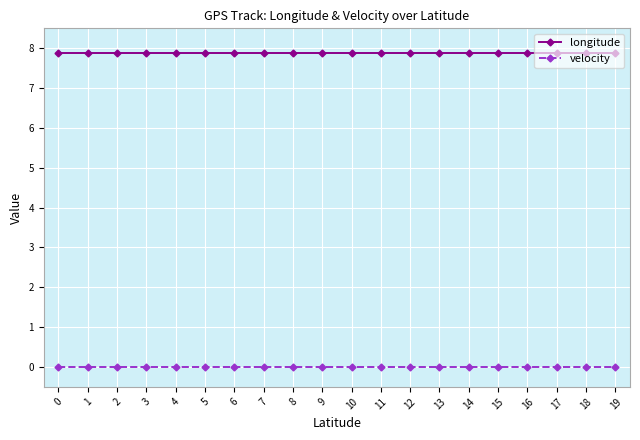

Reading left to right, list all the values displayed in this chart.

longitude: 0=7.9	1=7.9	2=7.9	3=7.9	4=7.9	5=7.9	6=7.9	7=7.9	8=7.9	9=7.9	10=7.9	11=7.9	12=7.9	13=7.9	14=7.9	15=7.9	16=7.9	17=7.9	18=7.9	19=7.9
velocity: 0=0.0	1=0.0	2=0.0	3=0.0	4=0.0	5=0.0	6=0.0	7=0.0	8=0.0	9=0.0	10=0.0	11=0.0	12=0.0	13=0.0	14=0.0	15=0.0	16=0.0	17=0.0	18=0.0	19=0.0